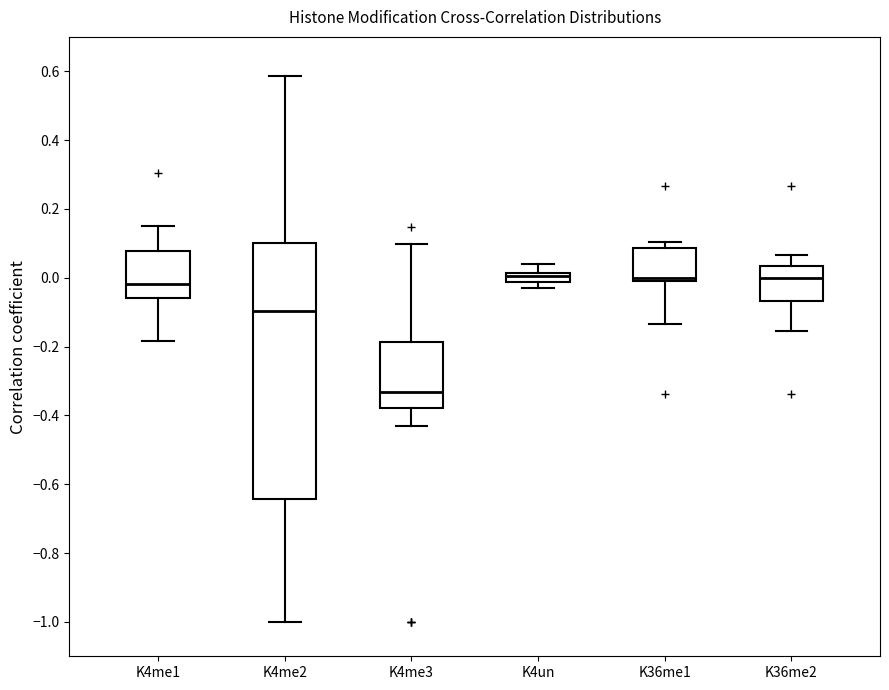

Which box's median line is the lowest?

K4me3